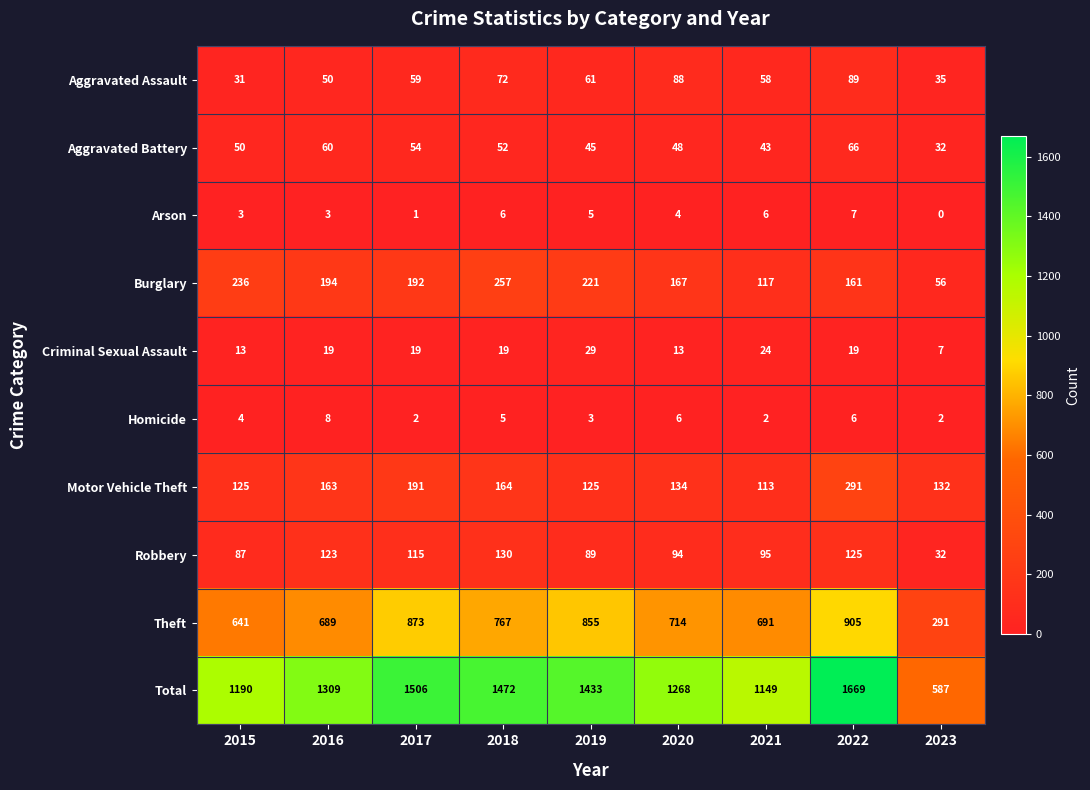

What is the sum of the Aggravated Battery values at 2017 and 2015?

104